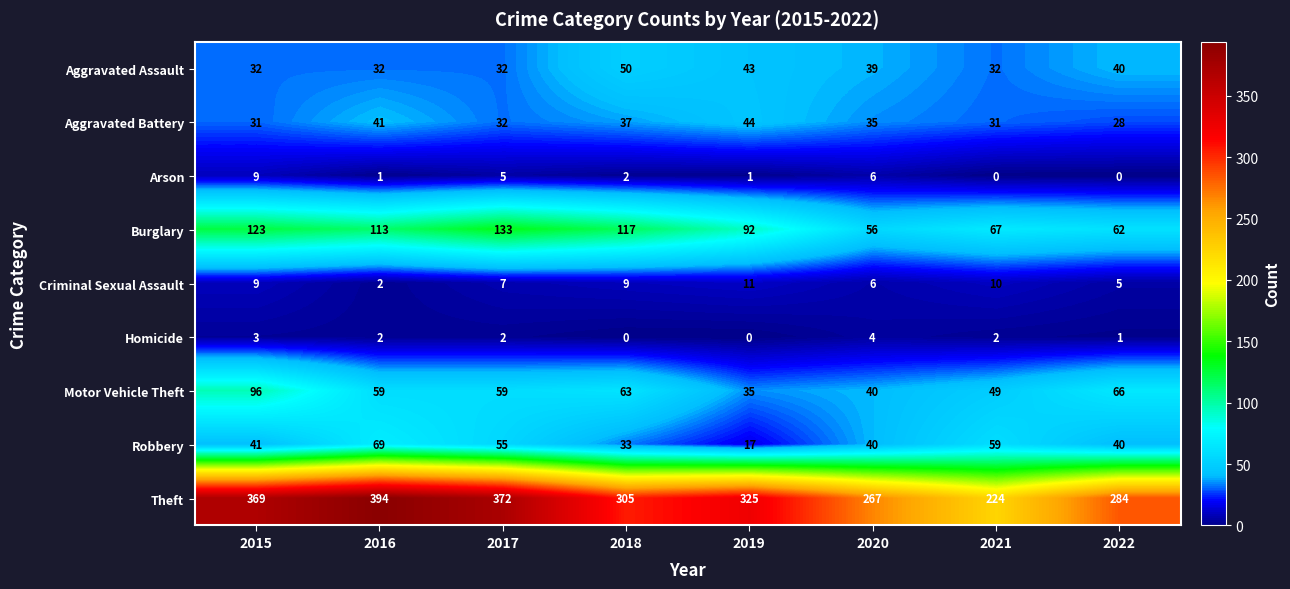

What is the sum of the Aggravated Assault values at 2022 and 2018?

90